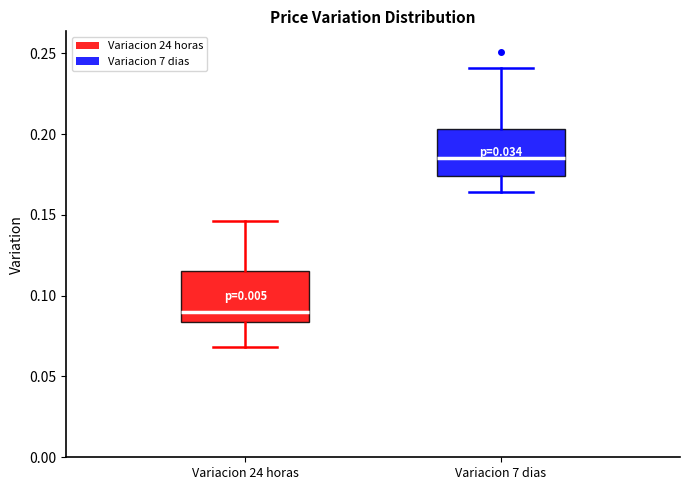

Where does the upper whisker of the box for Variacion 24 horas end on the y-axis? The values are not printed on the chart, so give them approximately, as read against the axis.

0.145